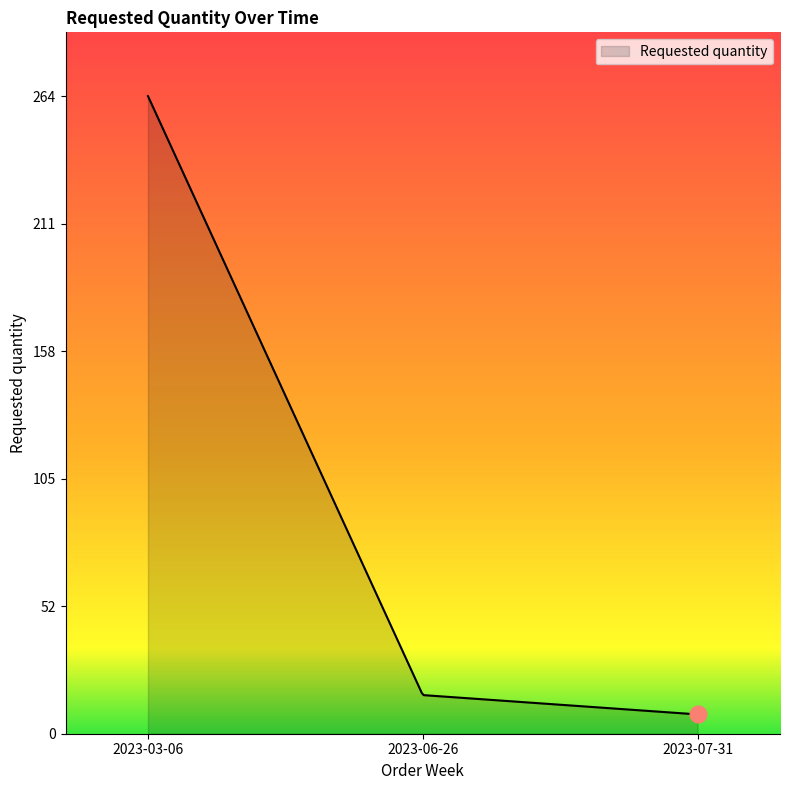

What is the minimum value shown in the chart?

8.0